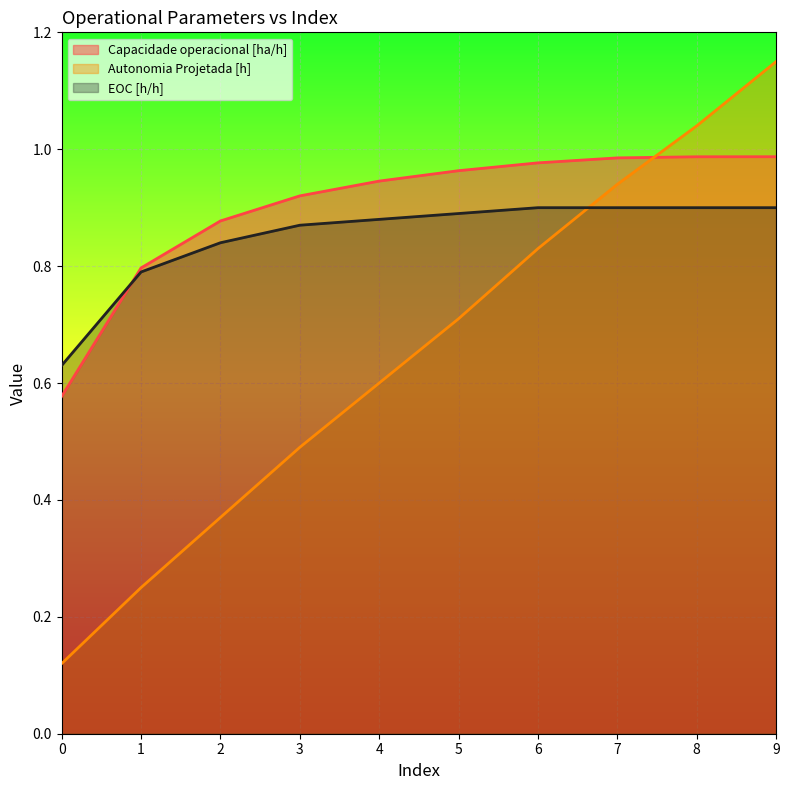

What is the difference between the second highest and minimum values in the EOC [h/h] series?

0.3